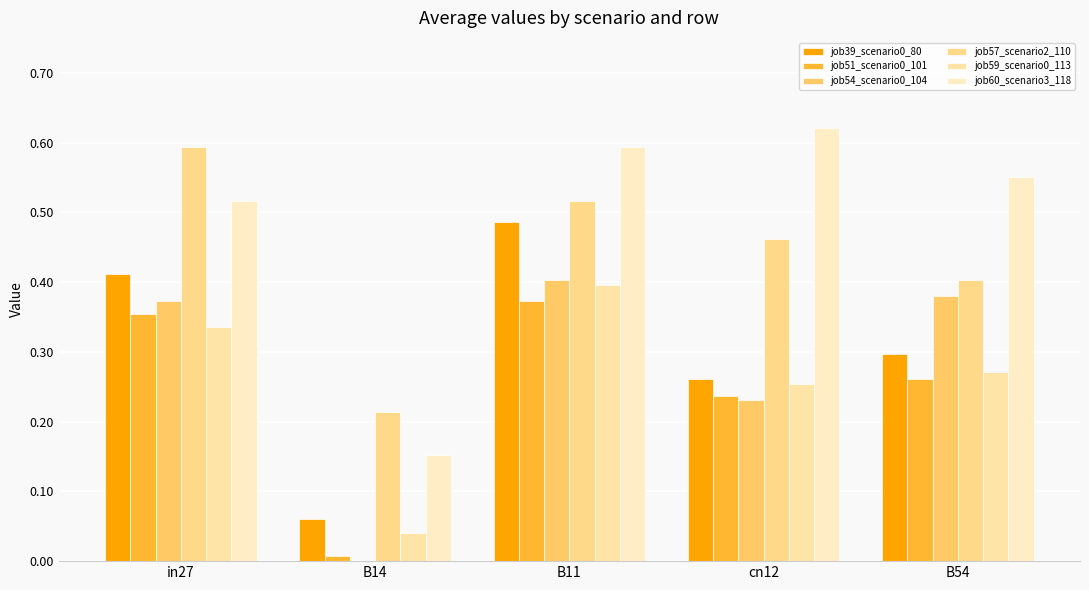

What position from the left is B54?

5